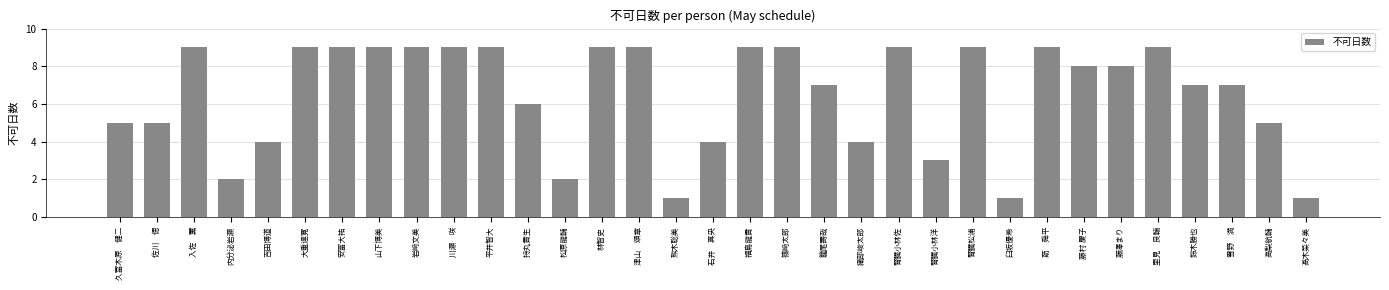

What is the sum of the values at 持丸貴生 and 腎臓小林佐?

15